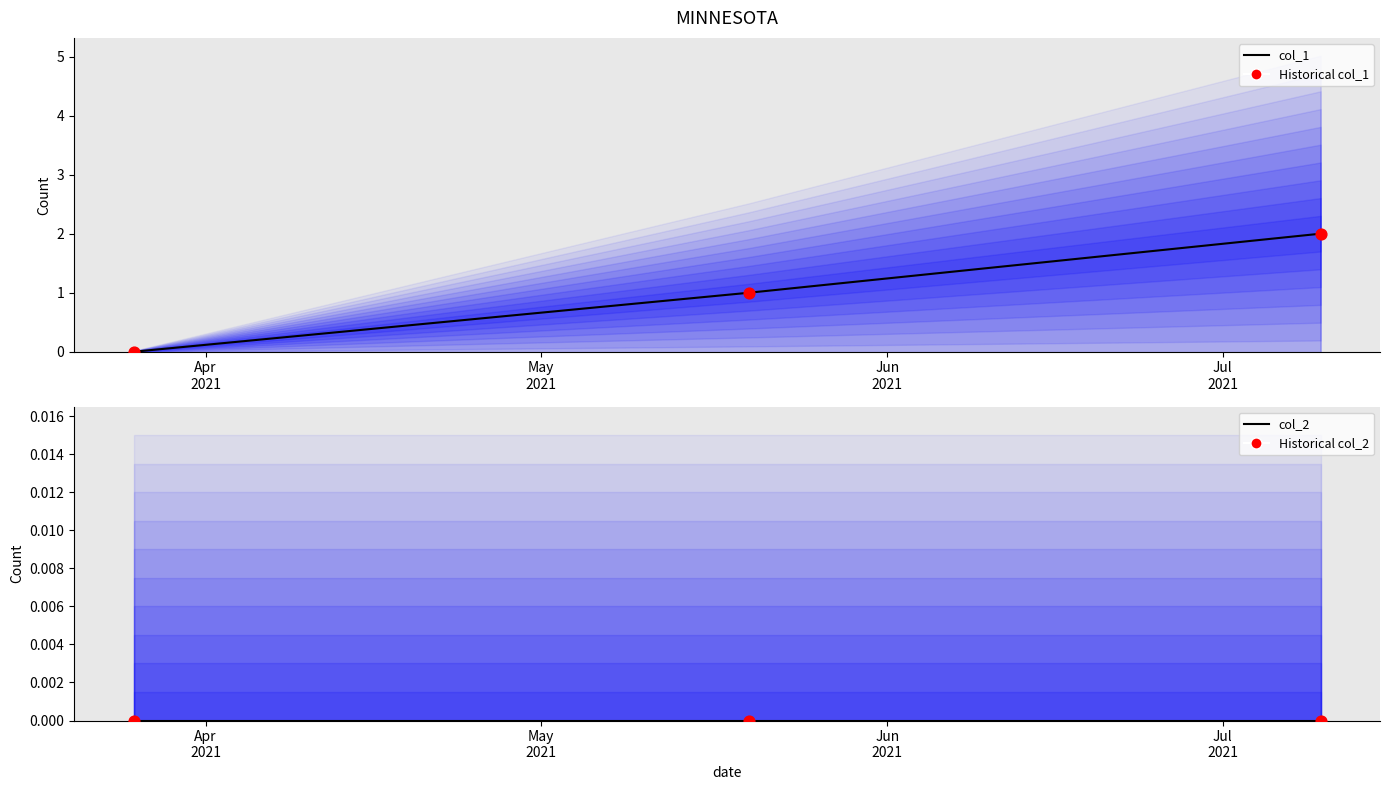

Which series has the widest spread of Y values?

col_1